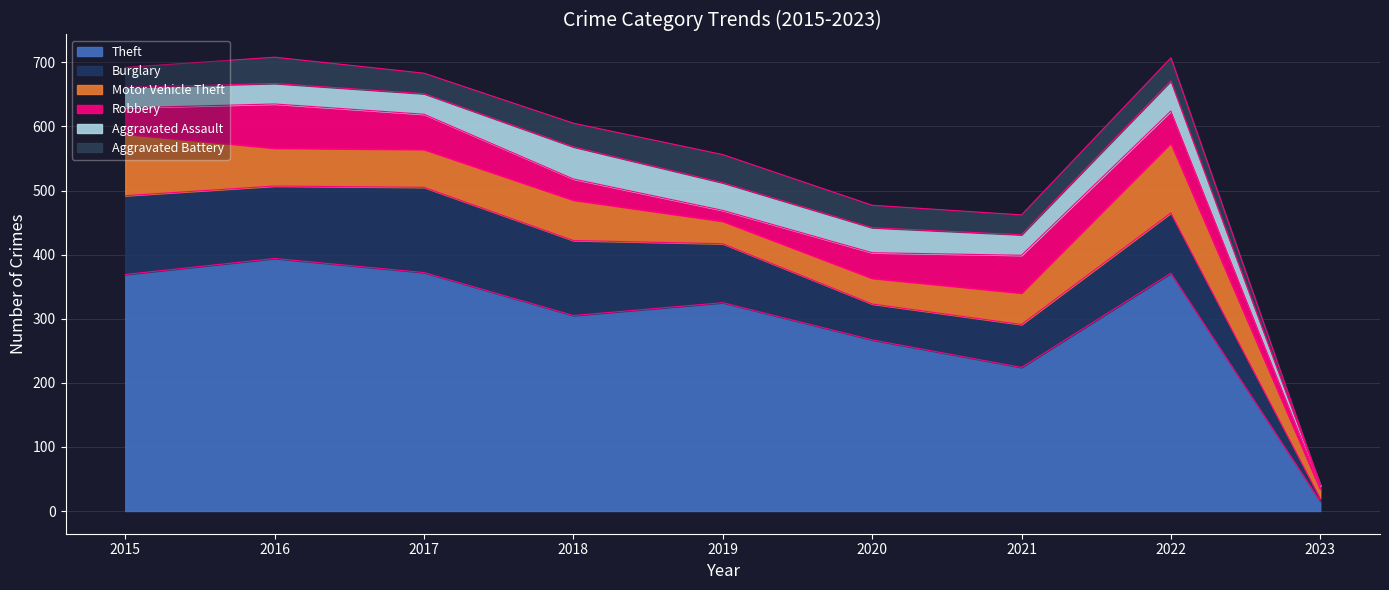

Rank the categories by Motor Vehicle Theft value from highest to lowest.

2022, 2015, 2018, 2016, 2017, 2021, 2020, 2019, 2023